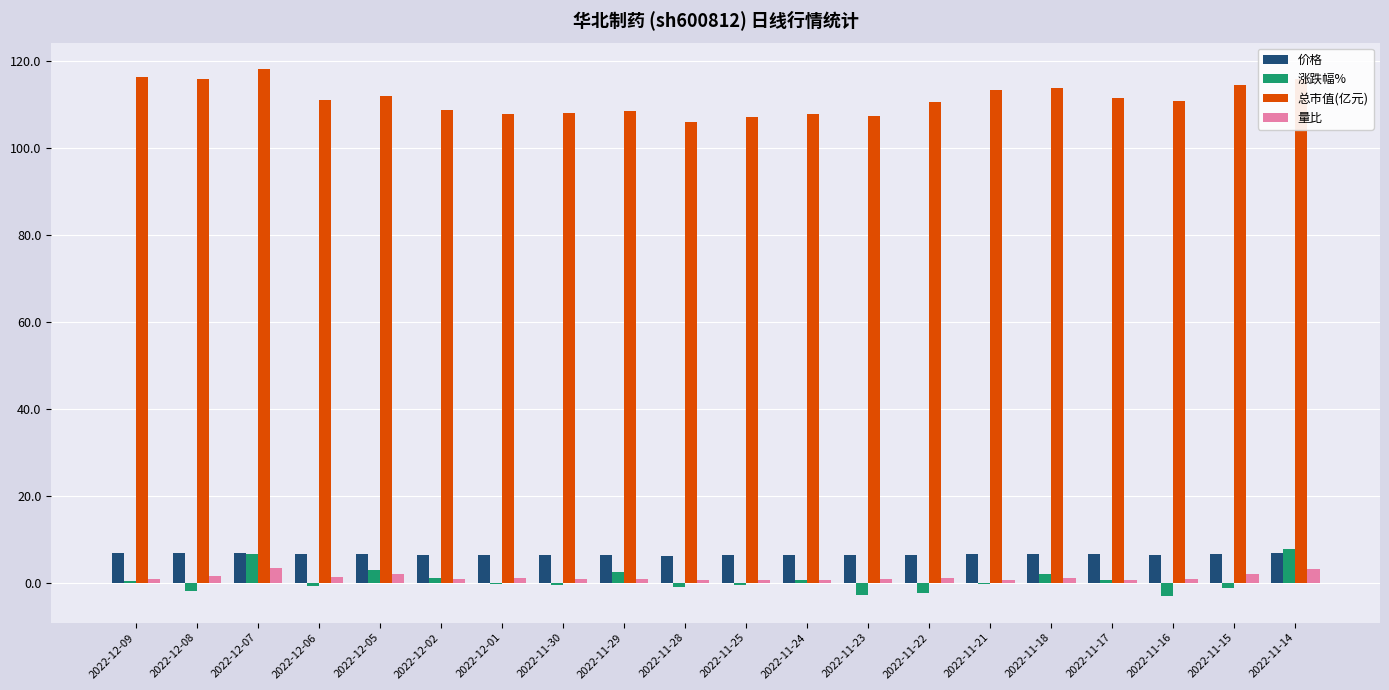

Is the value of 涨跌幅% at 2022-12-08 greater than the value of 价格 at 2022-11-29?

No